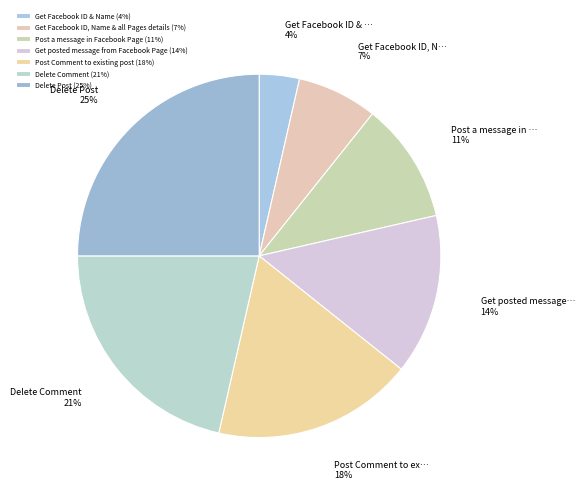

How much of the chart is everything except Get Facebook ID & Name?

96.4%